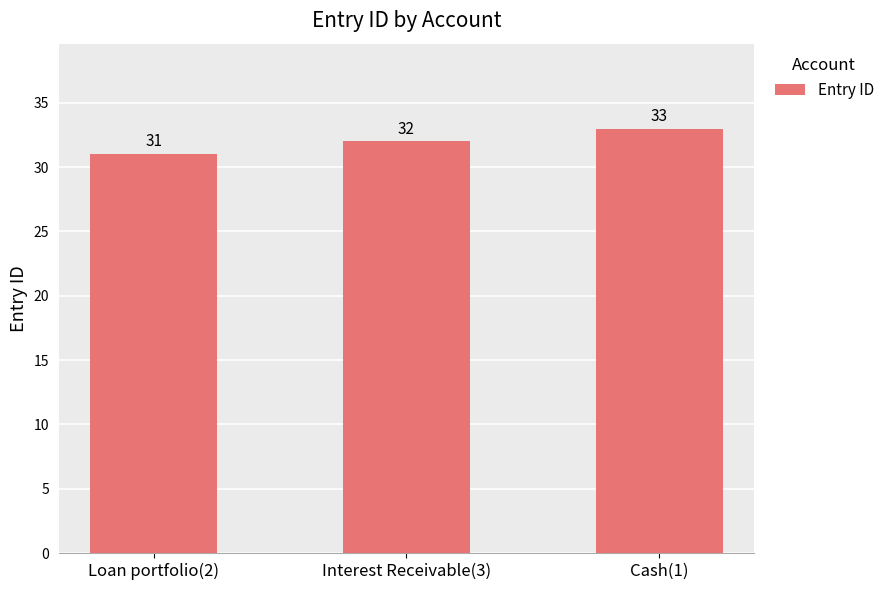

What is the label of the 3rd bar from the left?

Cash(1)